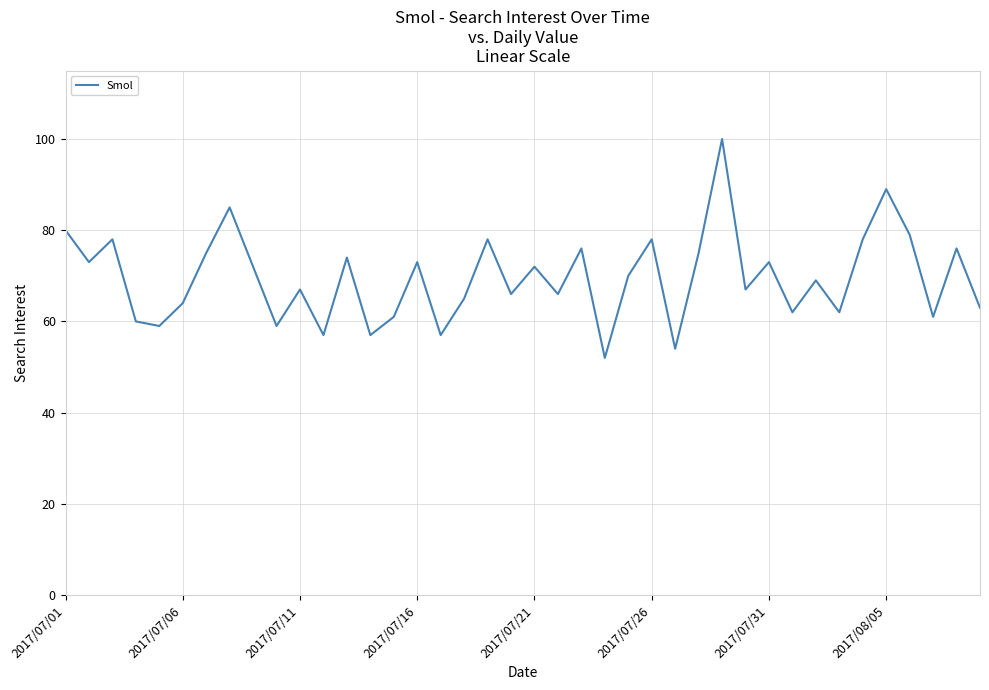

What is the smallest value displayed?

52